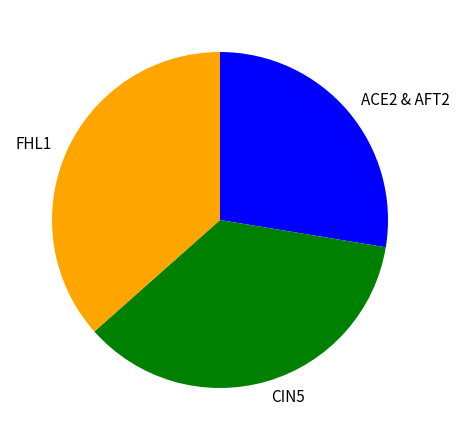

What is the smallest slice in the pie chart?

ACE2 & AFT2